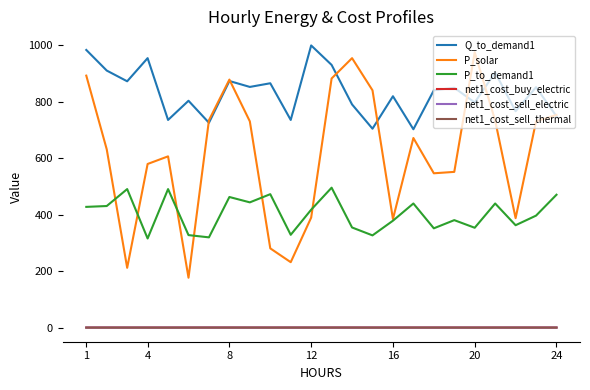

True or false: net1_cost_sell_thermal and P_to_demand1 intersect in this chart.

False